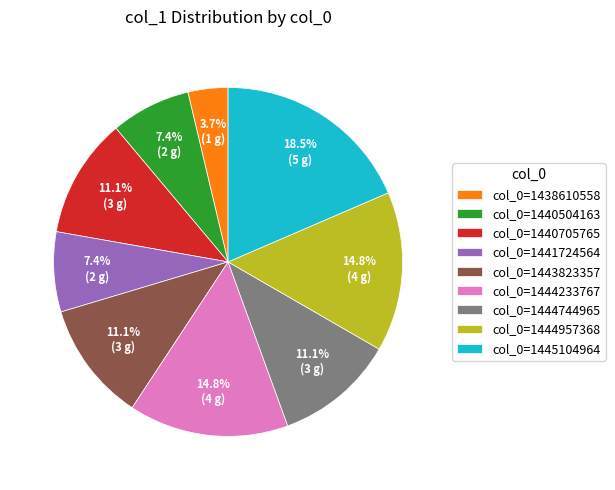

Combined, what portion of the pie is col_0=1443823357 and col_0=1444233767?

25.9%